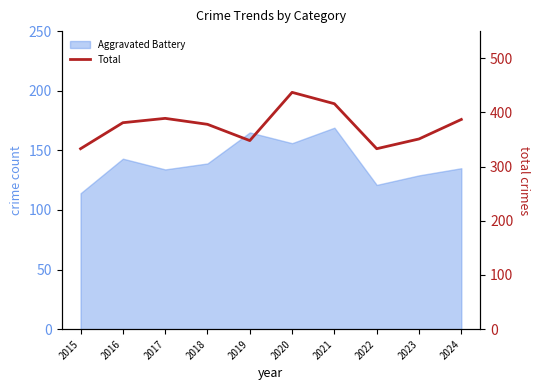

What is the ratio of the value at 2016 to the value at 2022?

1.1